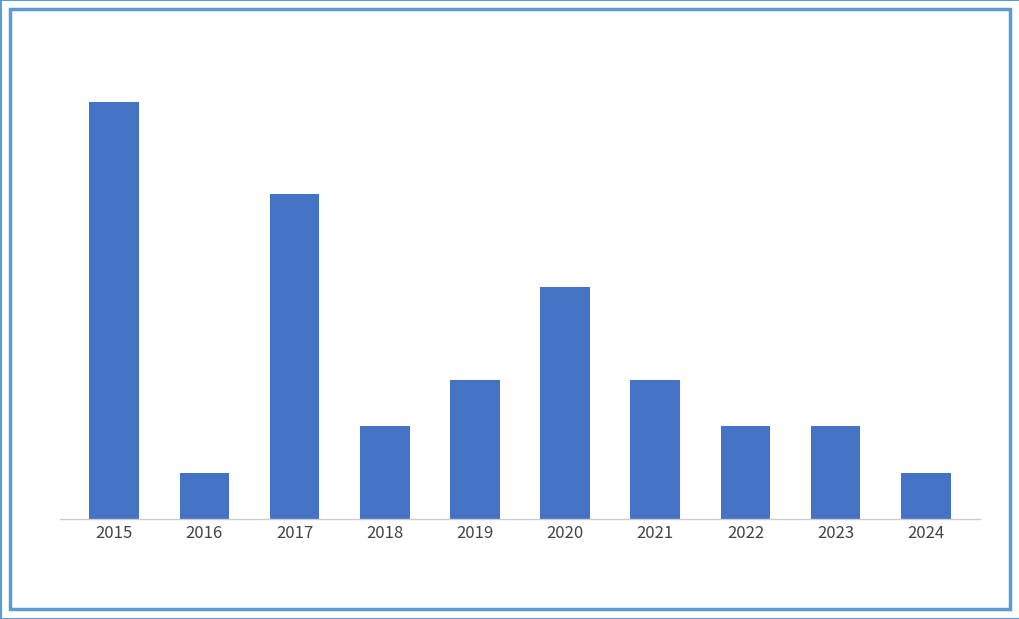

How many values are between 2 and 5?

6